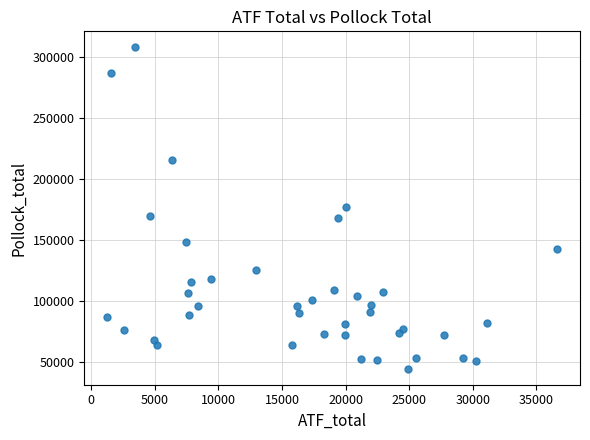

What is the range of Y values (max minus min)?

263294.0